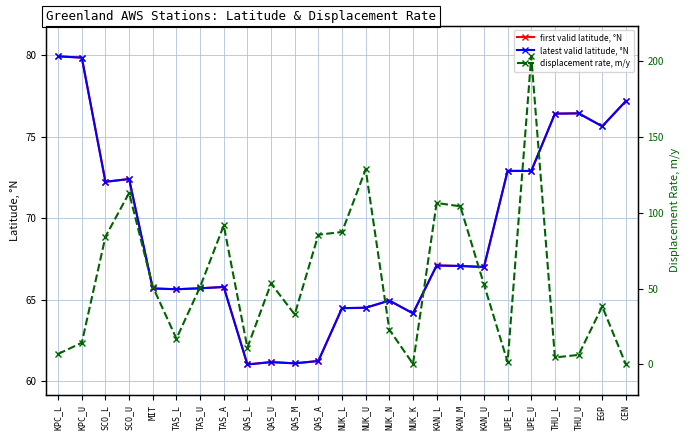

List the series in order of their peak value, lowest first.

latest valid latitude, °N, first valid latitude, °N, displacement rate, m/y